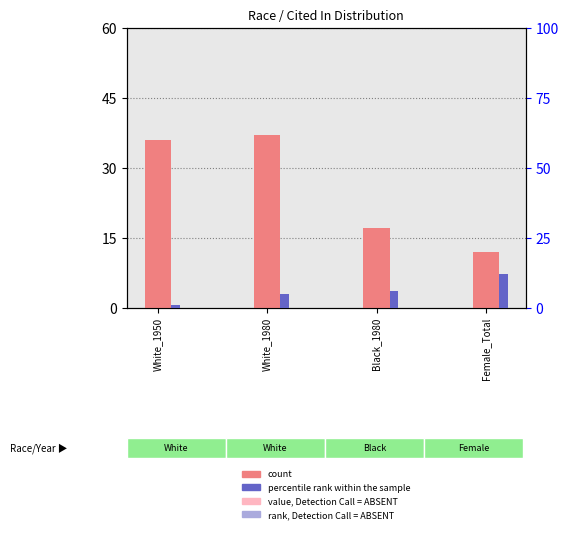

What is the average value of the percentile rank within the sample series?

6